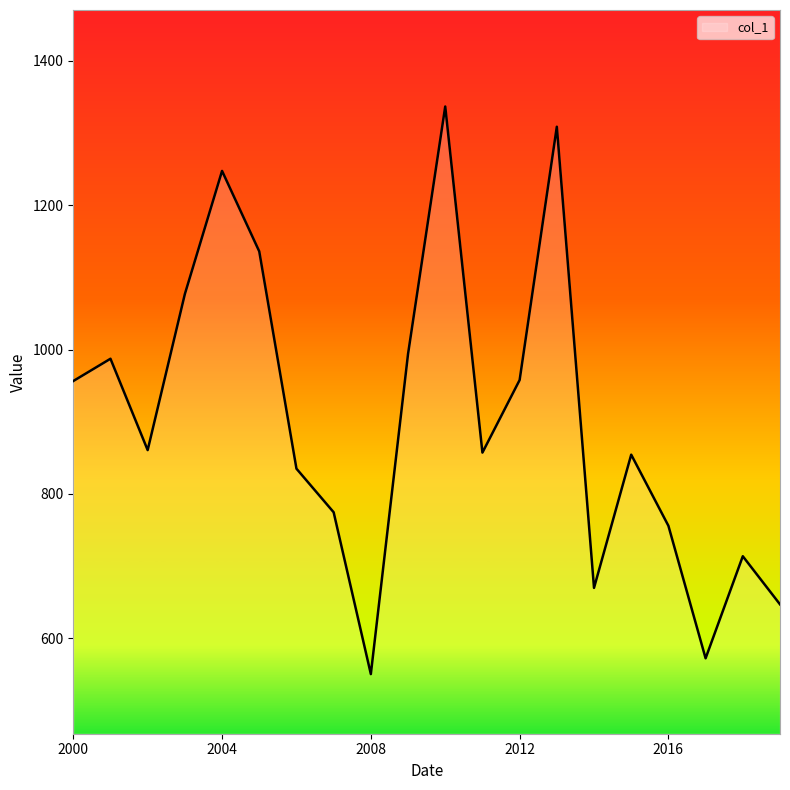

What is the difference between the maximum and minimum values?

786.1